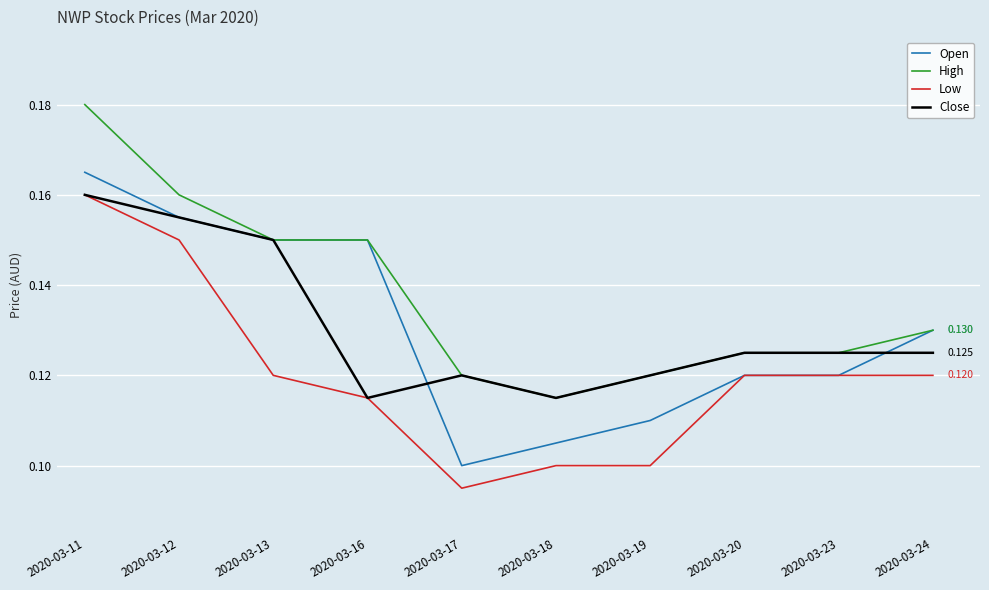

True or false: Low and High cross at least once.

False